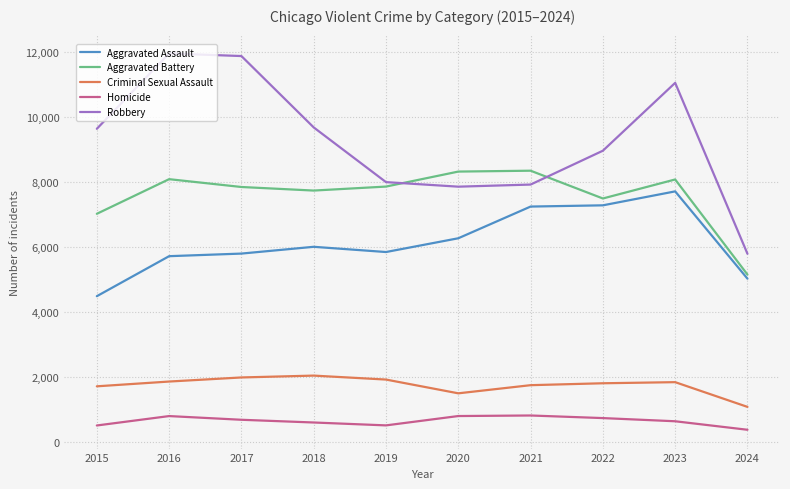

What is the spread (max minus min) of values at 2017?

11208